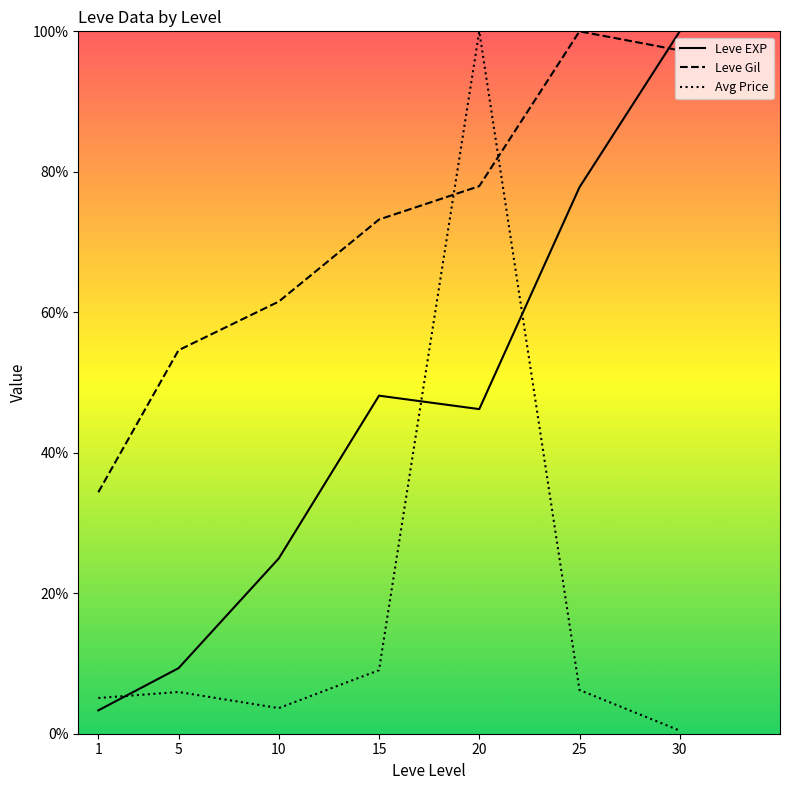

What is the difference between the second highest and minimum values in the Leve EXP series?

74.5